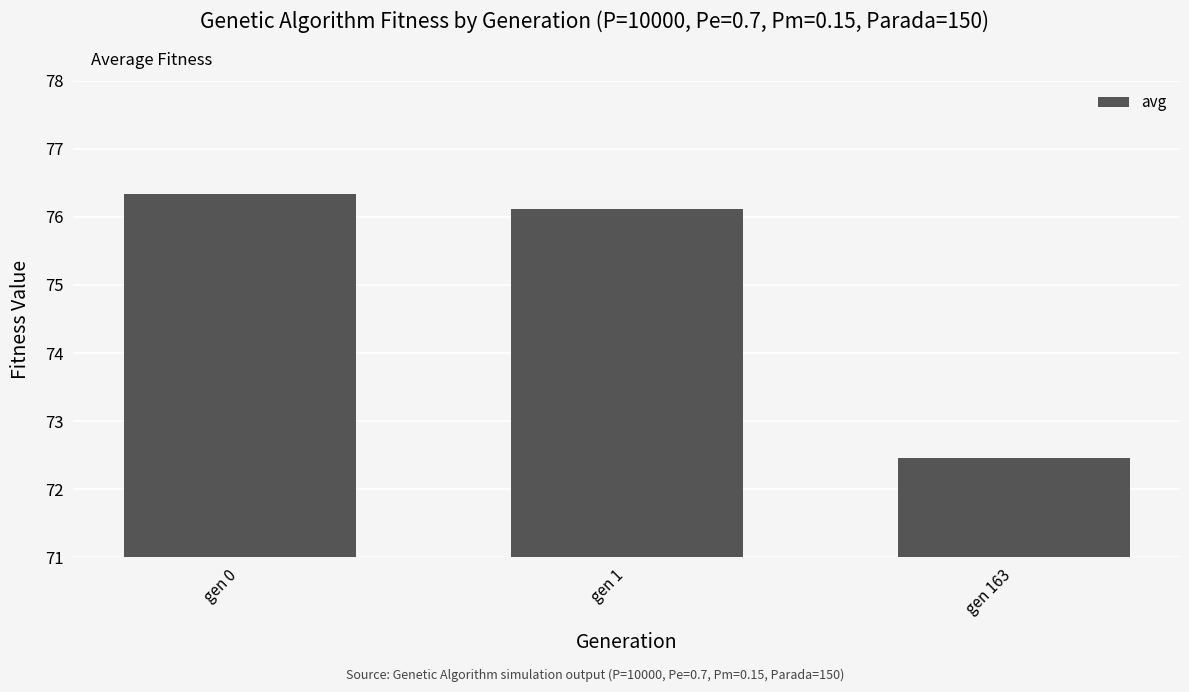

What is the sum of all values?

224.9